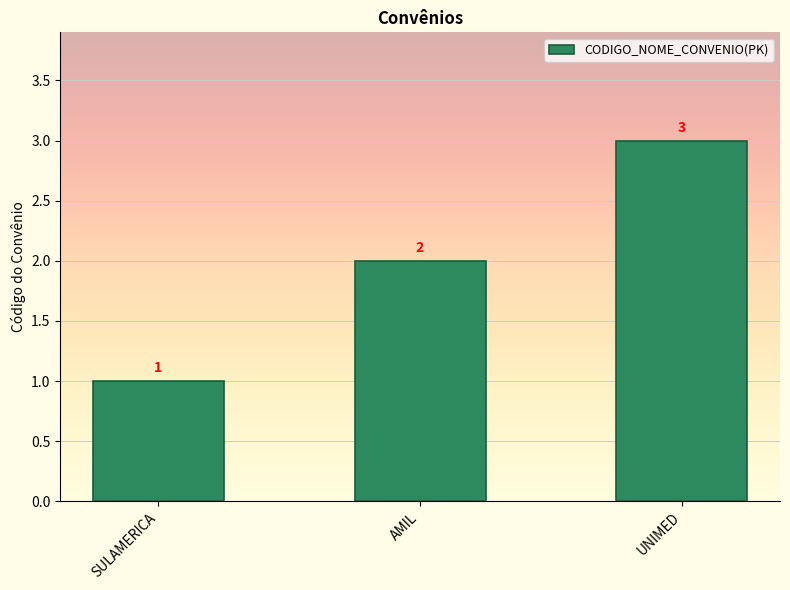

What is the minimum value shown in the chart?

1